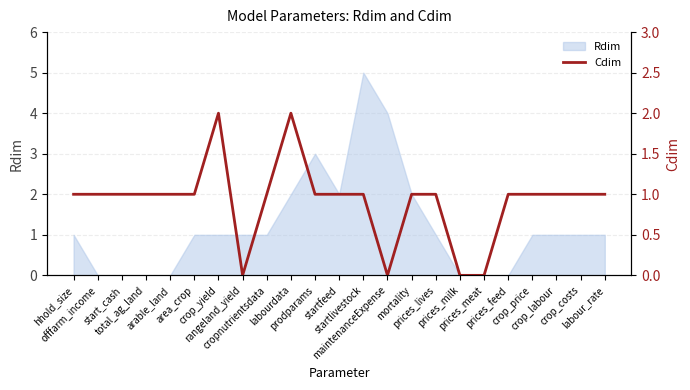

True or false: the data shows 1 at startlivestock.

True